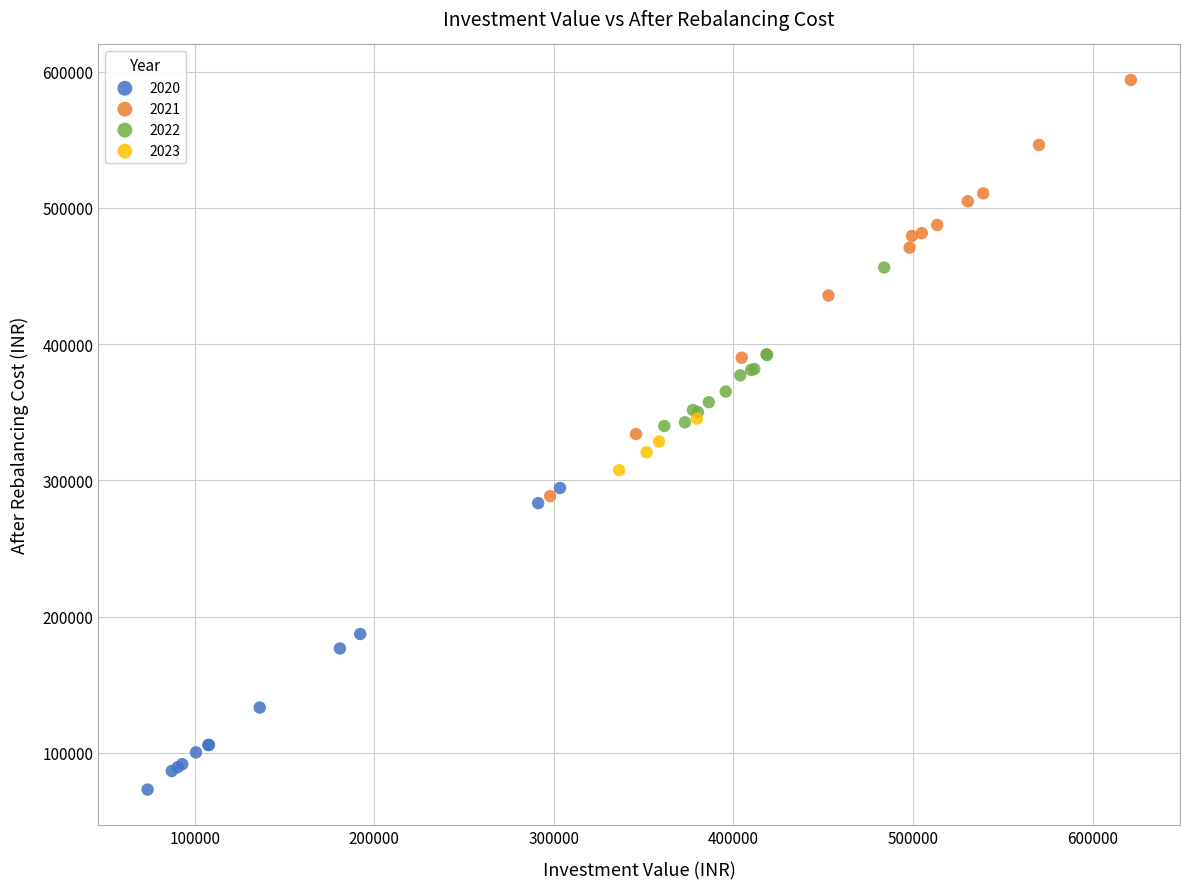

What are all the series names shown in the legend?

2020, 2021, 2022, 2023